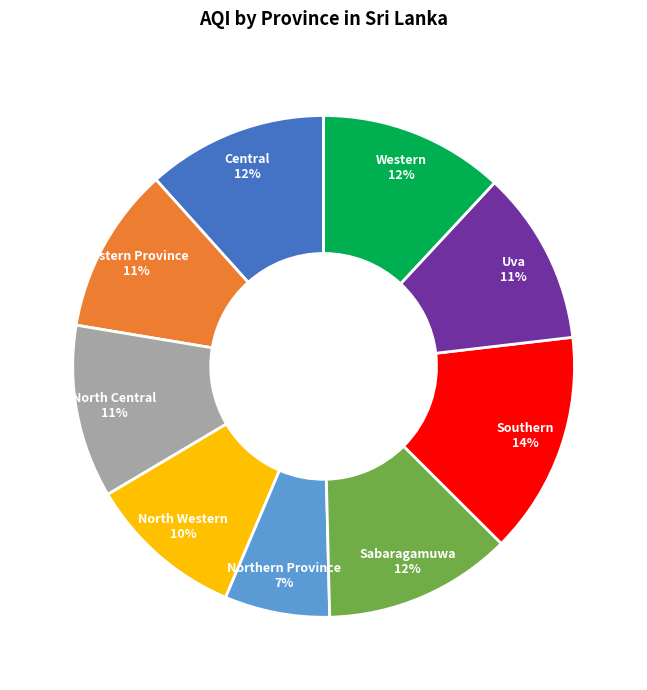

Combined, do North Central and Eastern Province account for over 50%?

No